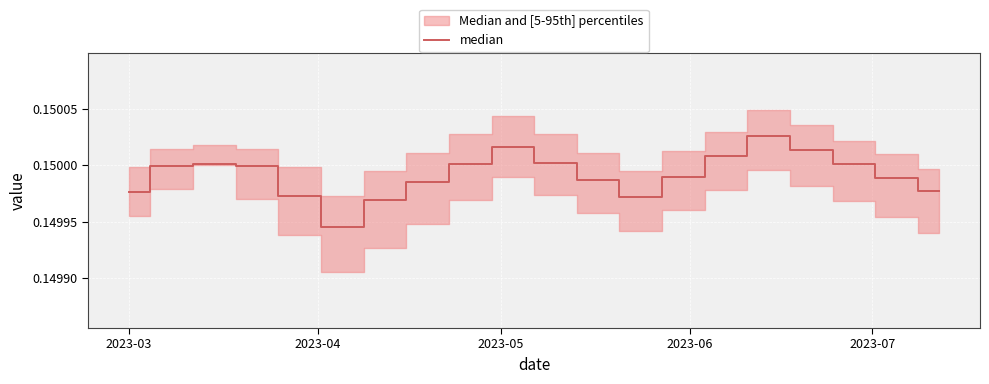

How many interior local valleys (lower than both neighbors) does the data have?

2